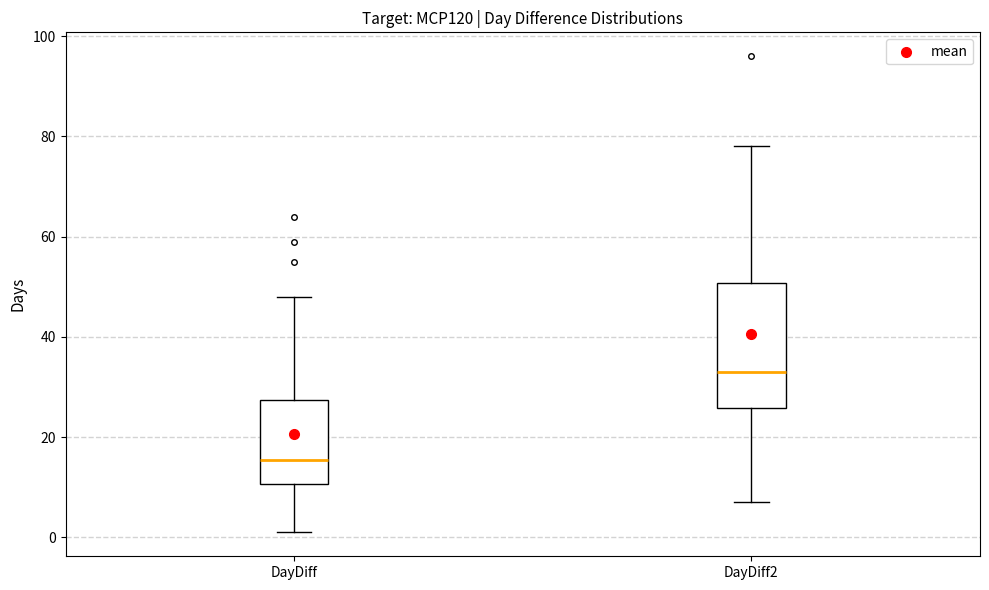

Comparing the boxes themselves (not the whiskers), which one is the tallest?

DayDiff2